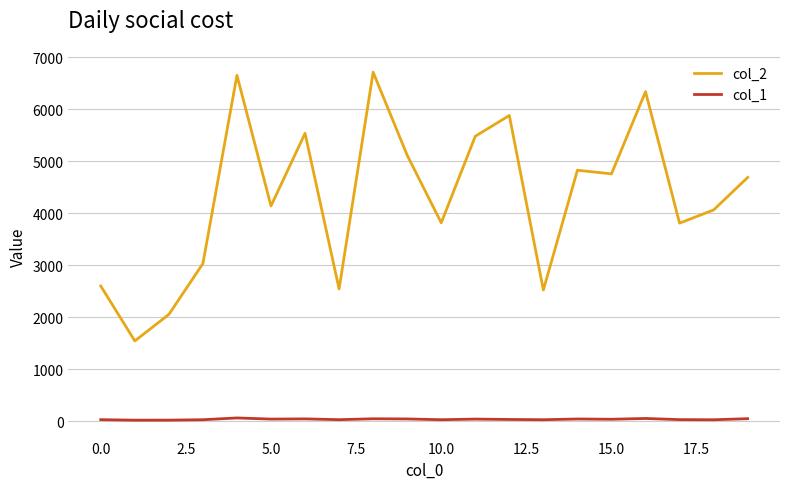

Which series has the widest spread of values?

col_2